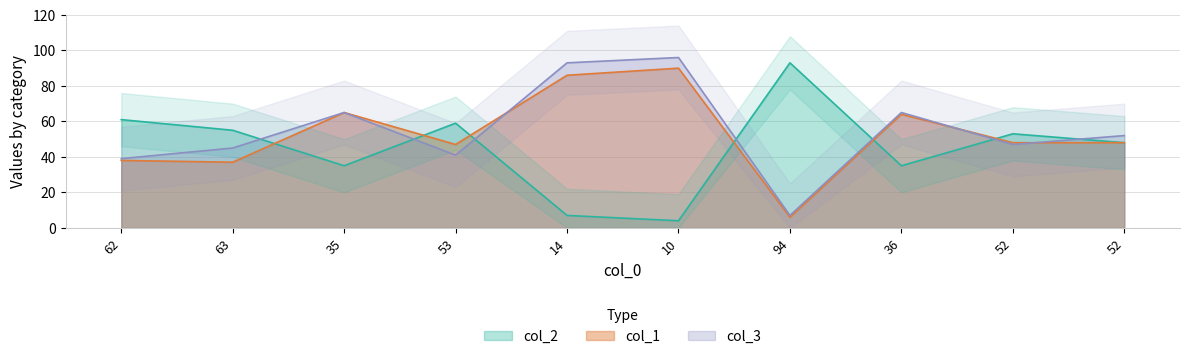

Reading left to right, what are all the values shown in this chart?

col_1: 62=38	63=37	35=65	53=47	14=86	10=90	94=6	36=64	52=48	52=48
col_2: 62=61	63=55	35=35	53=59	14=7	10=4	94=93	36=35	52=53	52=48
col_3: 62=39	63=45	35=65	53=41	14=93	10=96	94=7	36=65	52=47	52=52